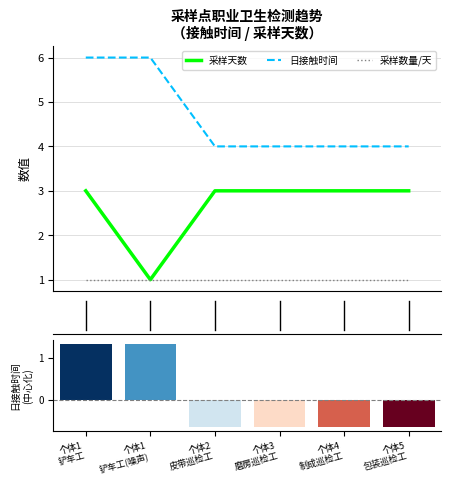

Where does the 日接触时间(中心化) series first go above 0?

个体1
铲车工